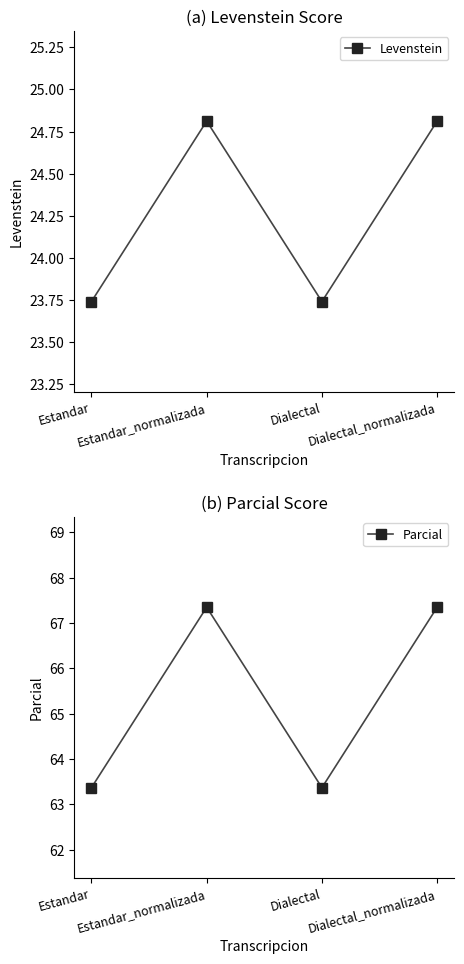

Is this an area chart (filled region under the line)?

No